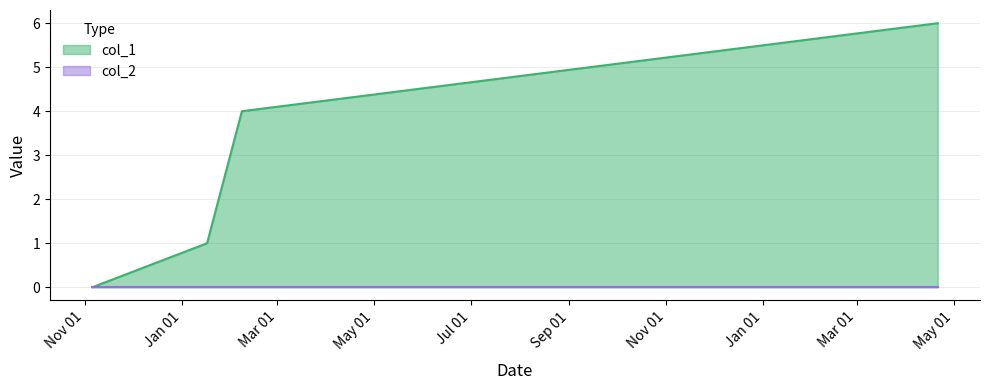

How many positive values are there?

3